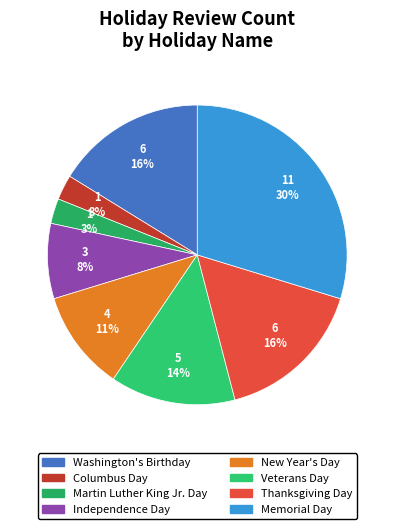

Does New Year's Day account for over 50% of the chart?

No